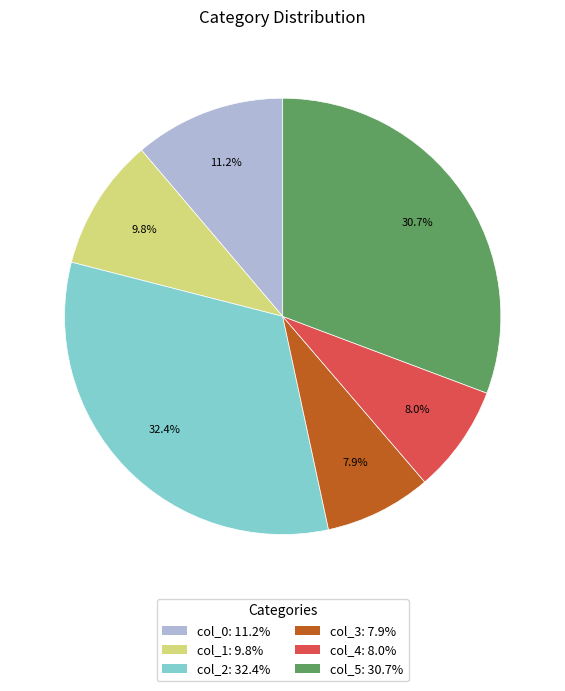

To the nearest percent, what is the difference between the col_5 and col_3 slice percentages?

23%